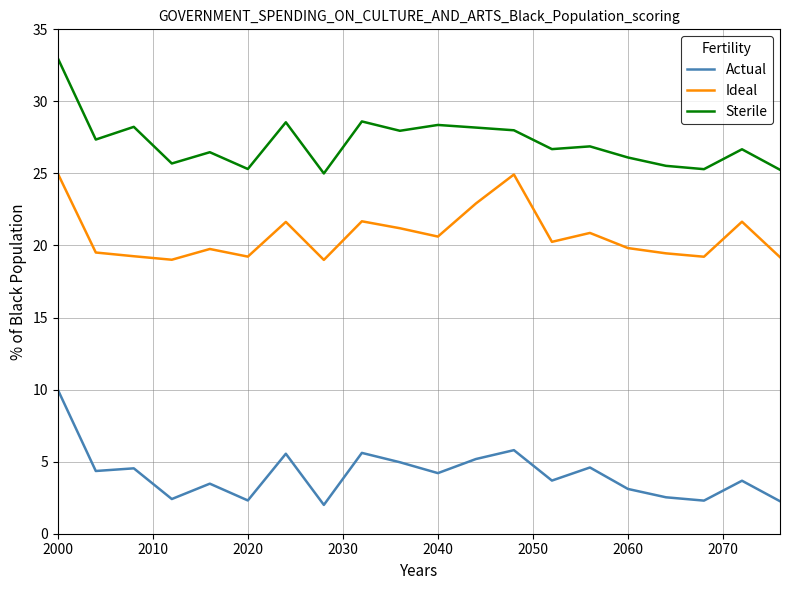

True or false: Actual and Ideal cross at least once.

False